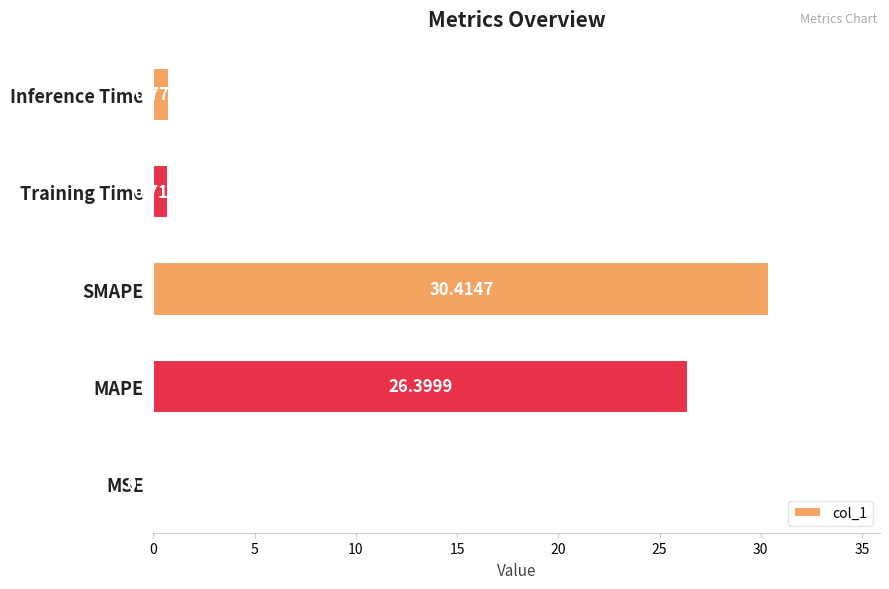

Which has a higher value, MAPE or MSE?

MAPE